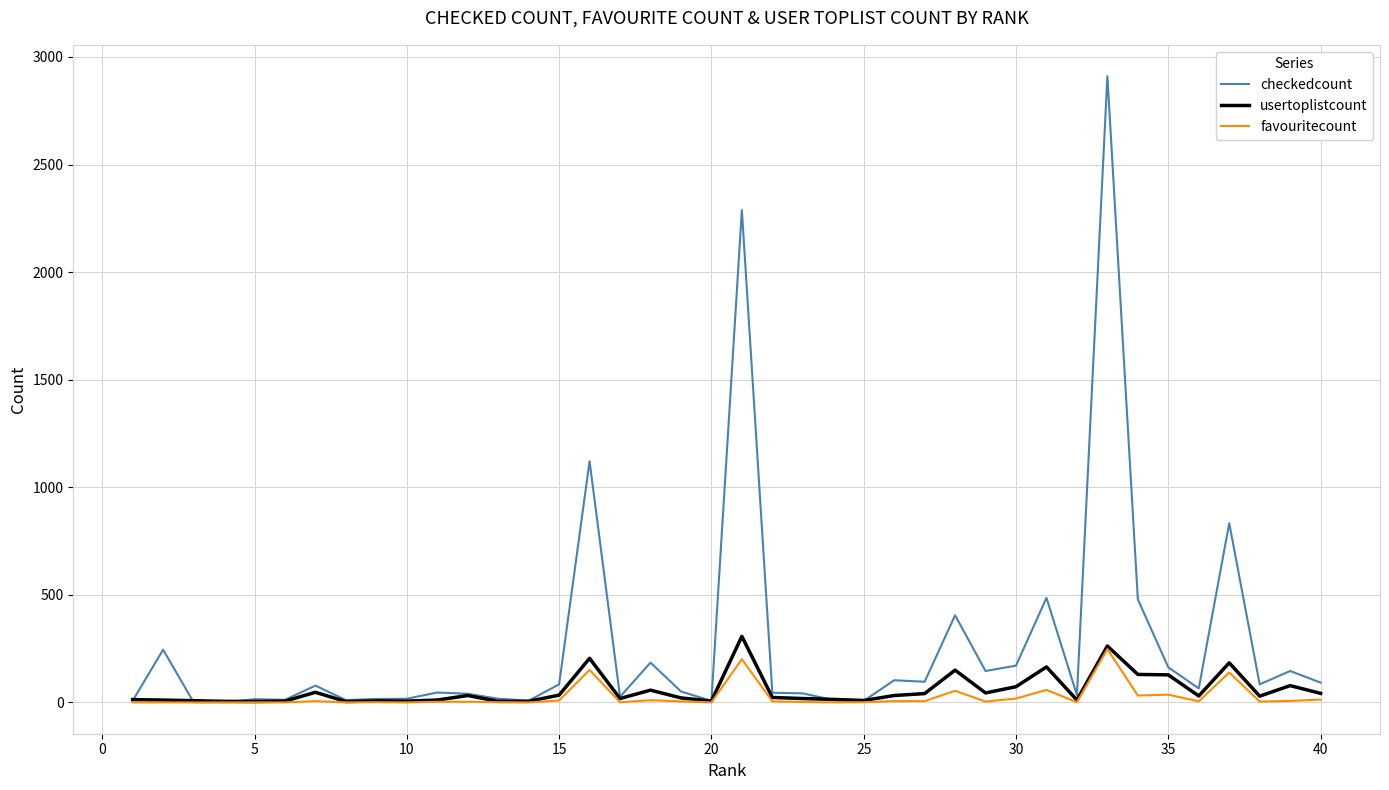

How many lines are shown in the chart?

3